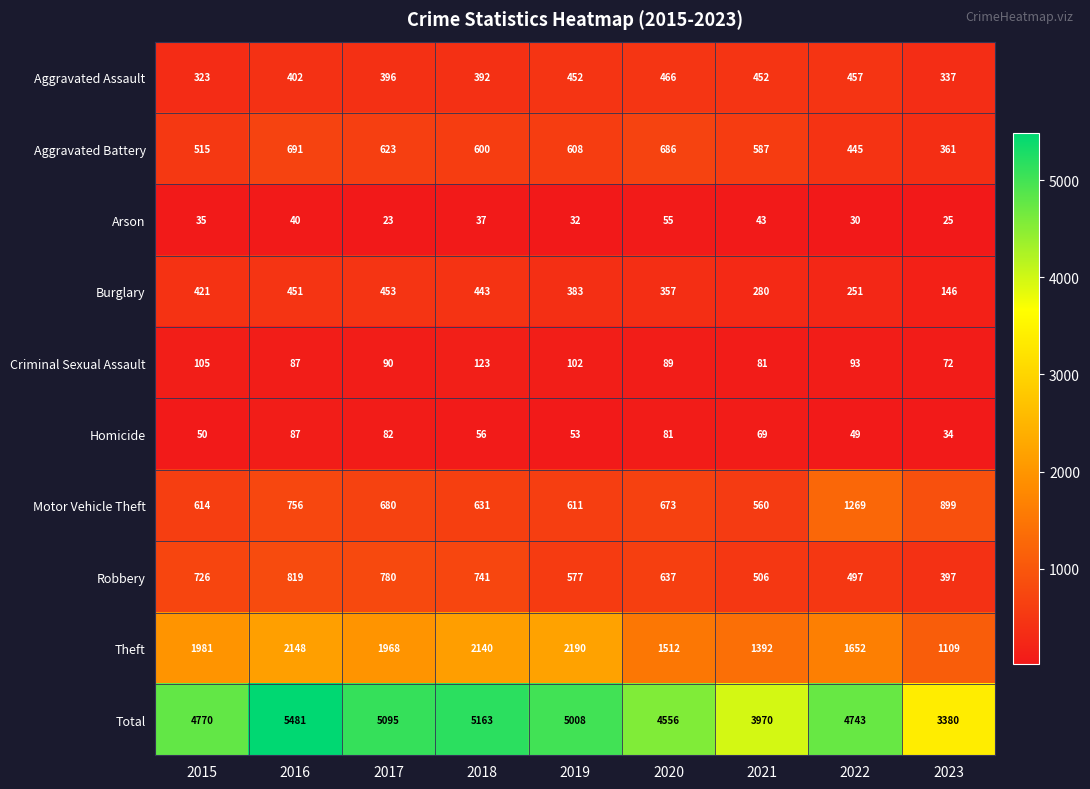

At which label does Aggravated Battery first exceed 600?

2016